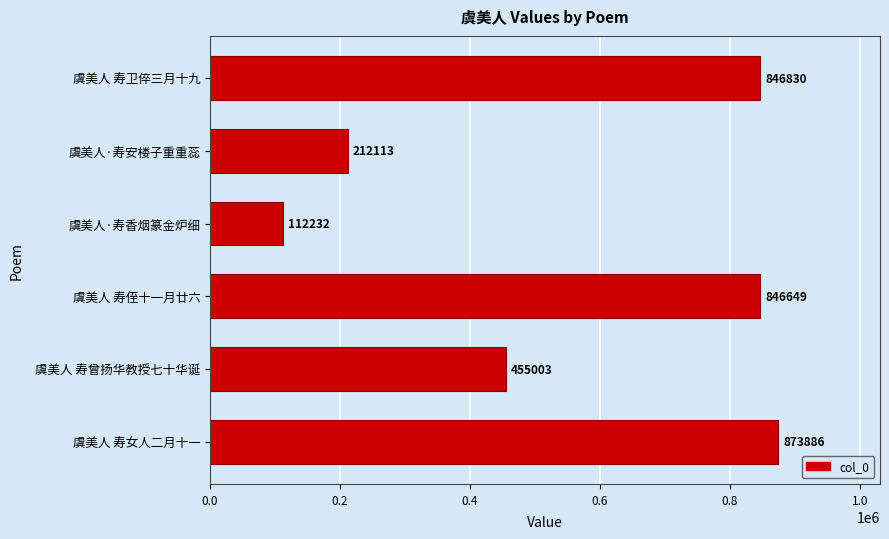

What is the smallest value displayed?

112232